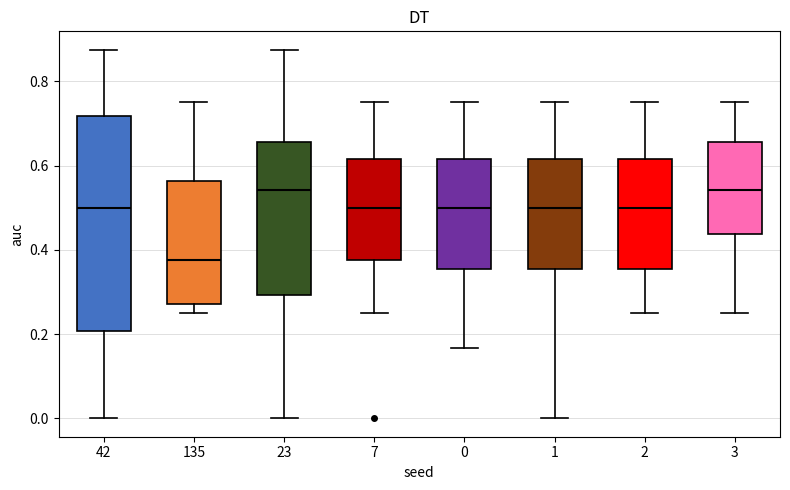

Which box has the lowest median line?

135